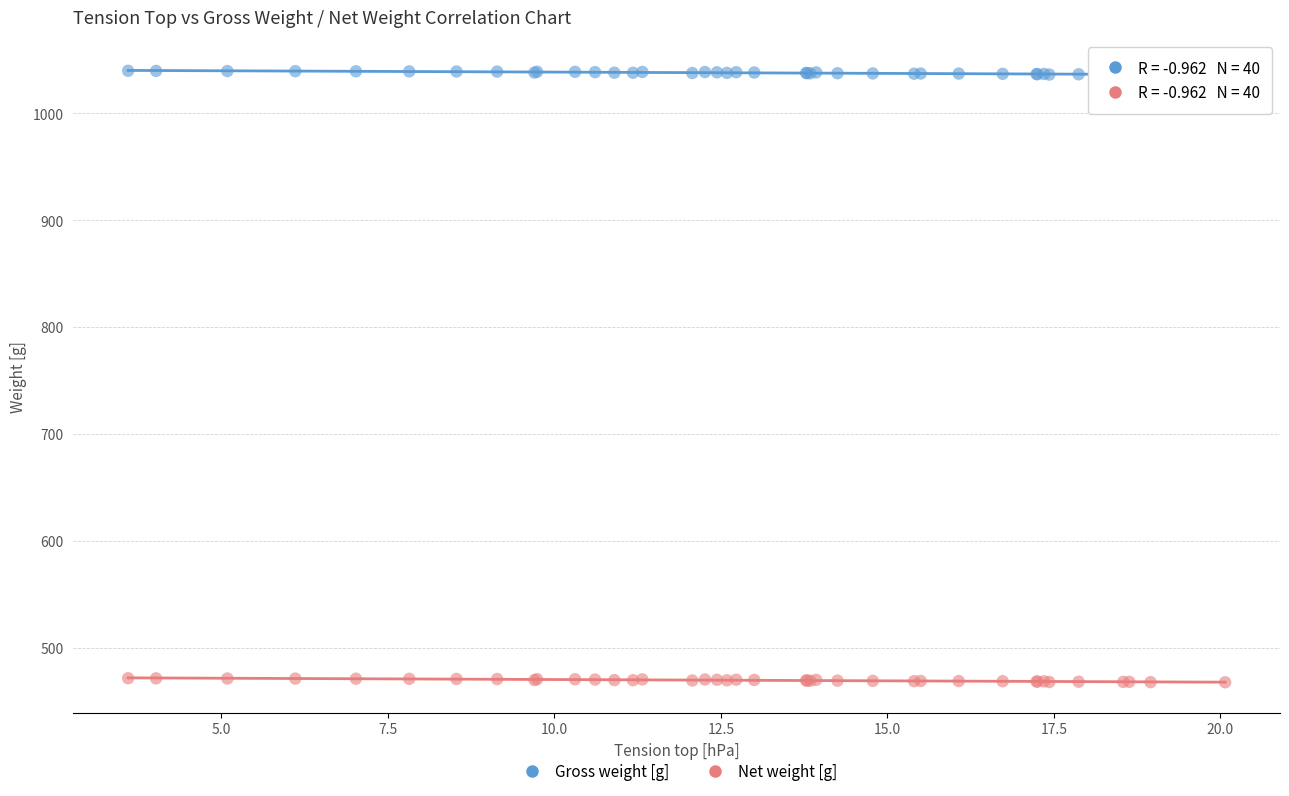

What are all the series names shown in the legend?

Gross weight [g], Net weight [g]